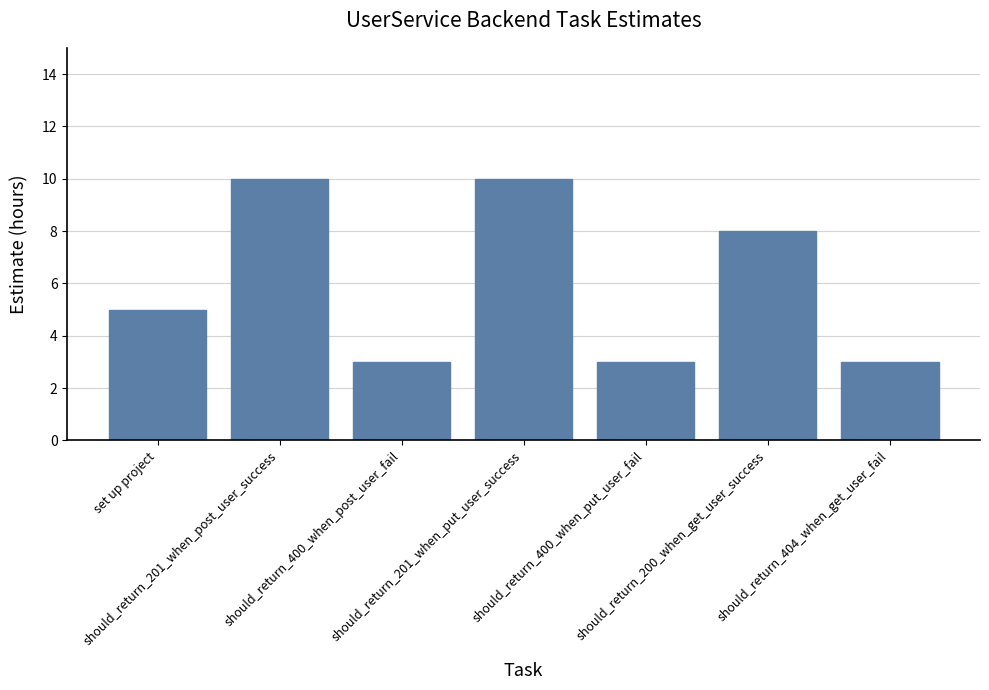

The chart shows a value of 3 at should_return_400_when_post_user_fail. True or false?

True